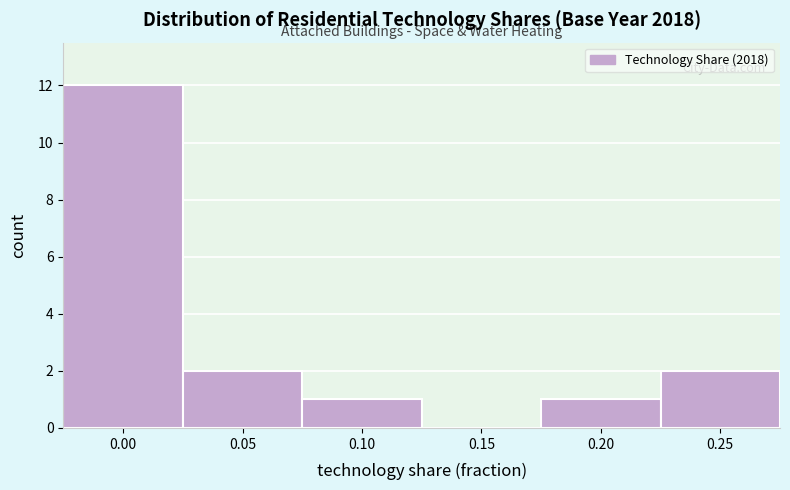

Reading right to left, what are all the values shown in this chart?

0.25=2	0.20=1	0.15=0	0.10=1	0.05=2	0.00=12